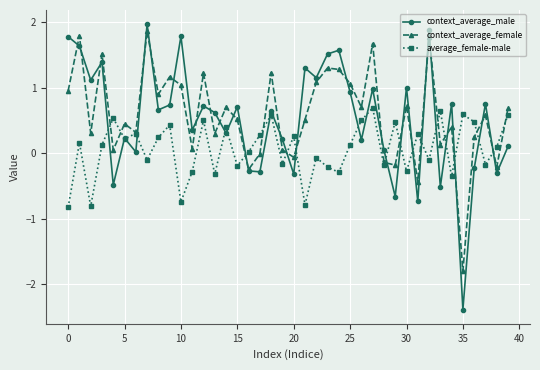

Count the number of data series in this chart.

3